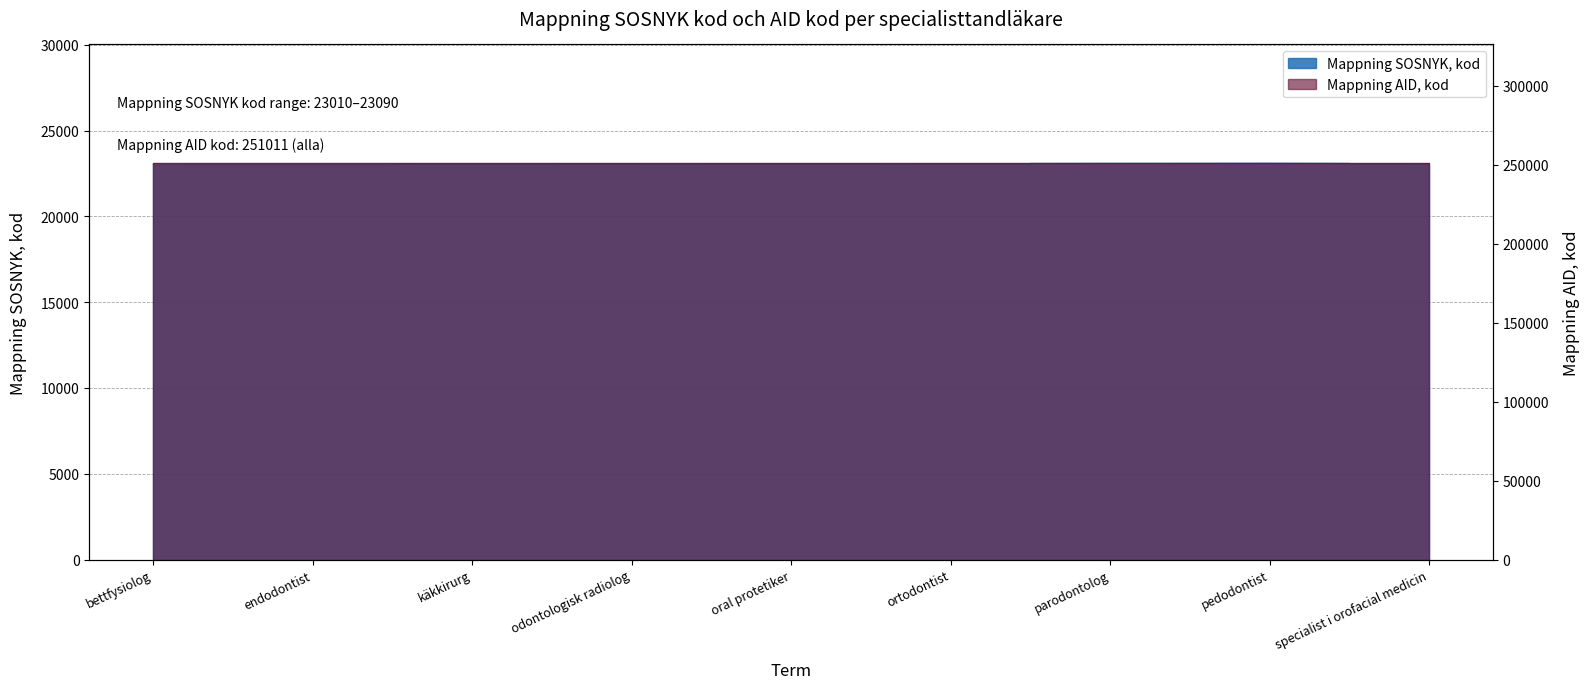

What is the ratio of the value at parodontolog to the value at käkkirurg?

1.0